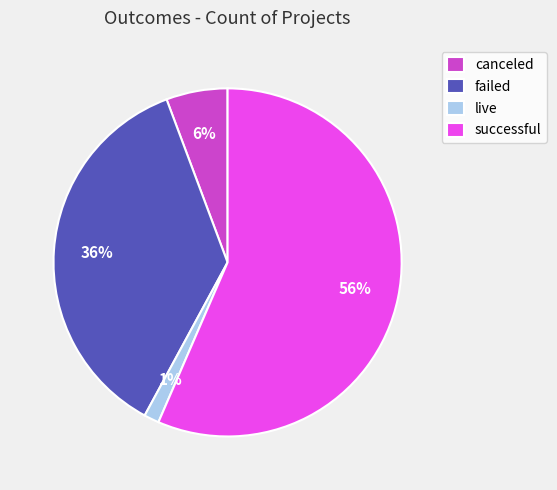

What is the ratio of the value at live to the value at canceled?

0.2